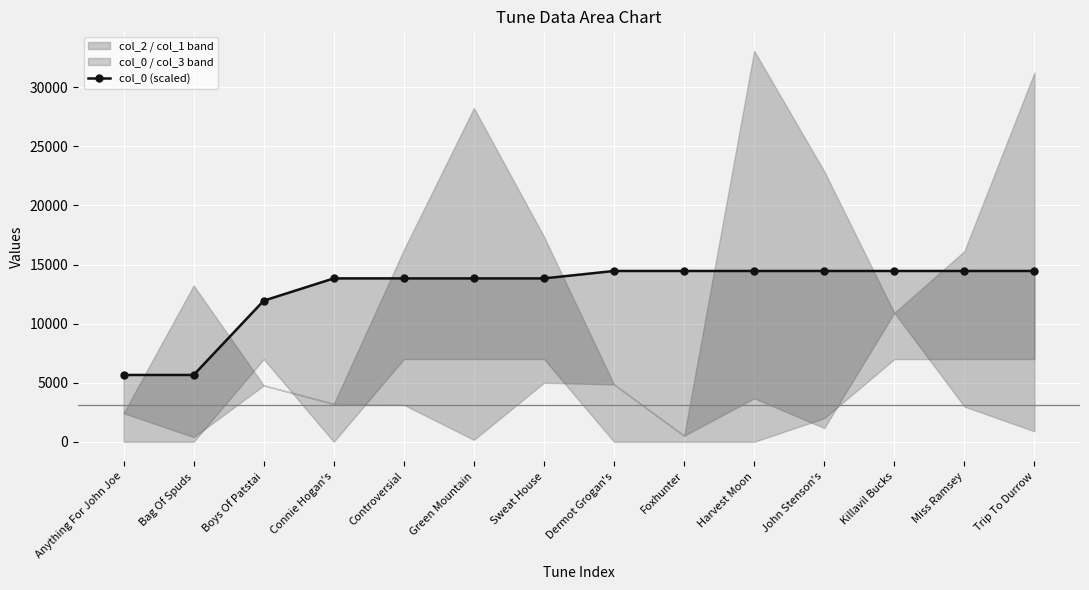

What is the label of the 6th point from the left?

Green Mountain